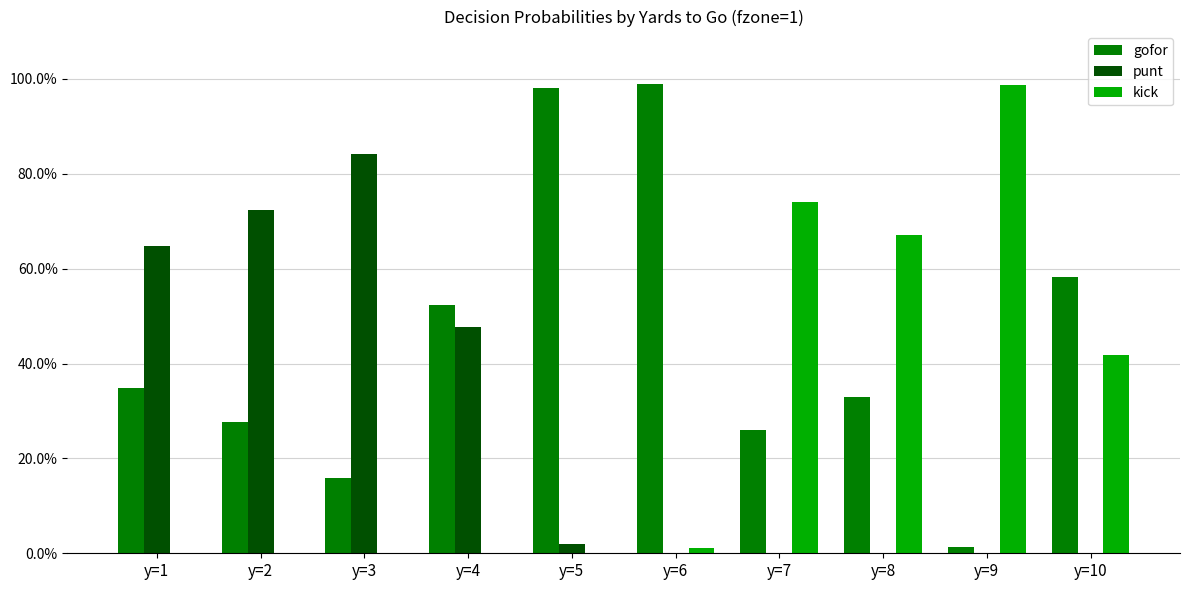

At how many categories does at least one series exceed 0?

10